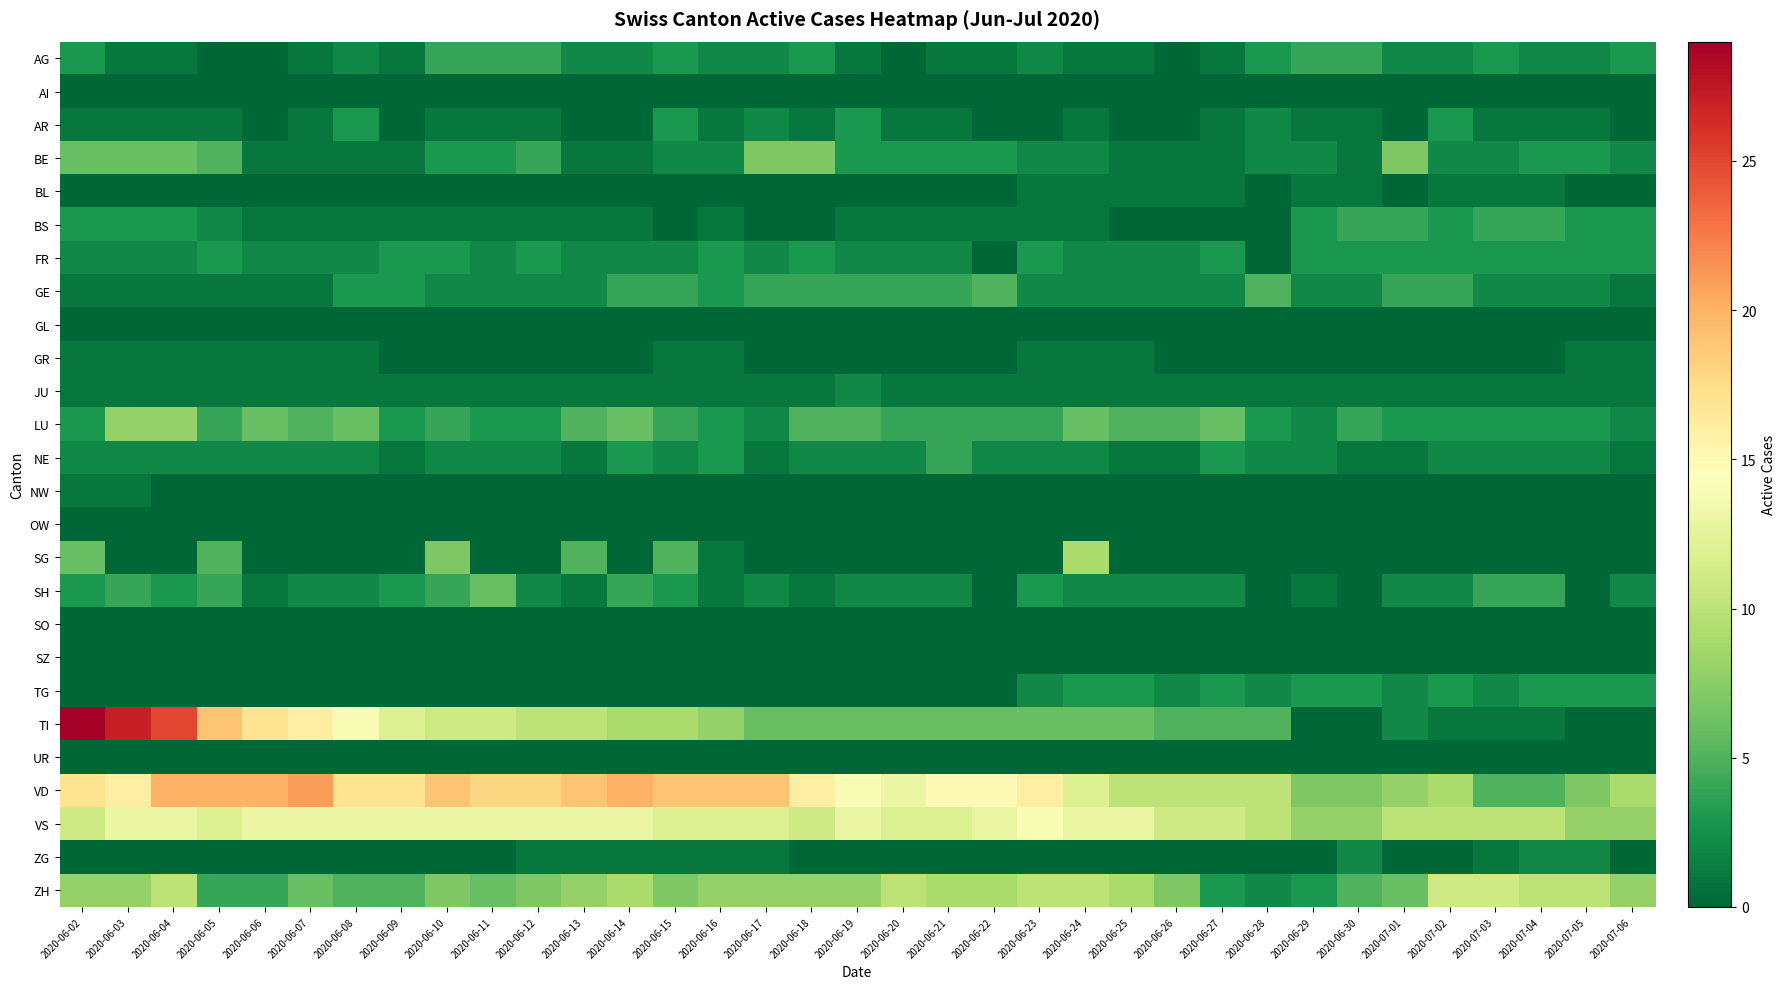

At which category is the sum across all series the highest?

2020-06-02